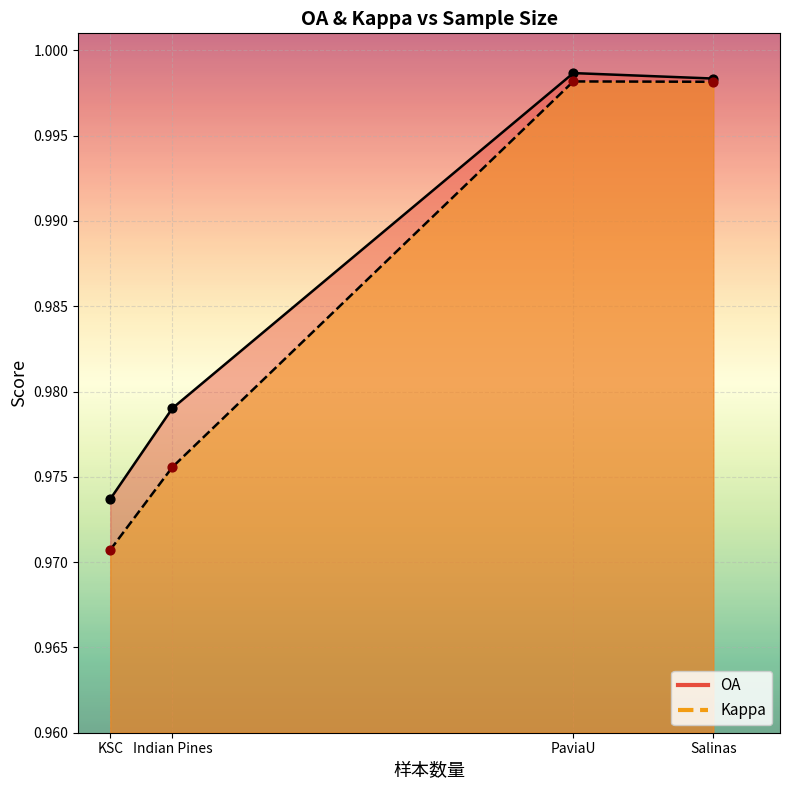

What are all the series names shown in the legend?

OA, Kappa